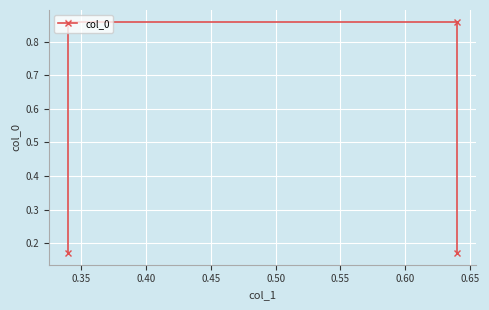

How many values are between 0 and 1?

4